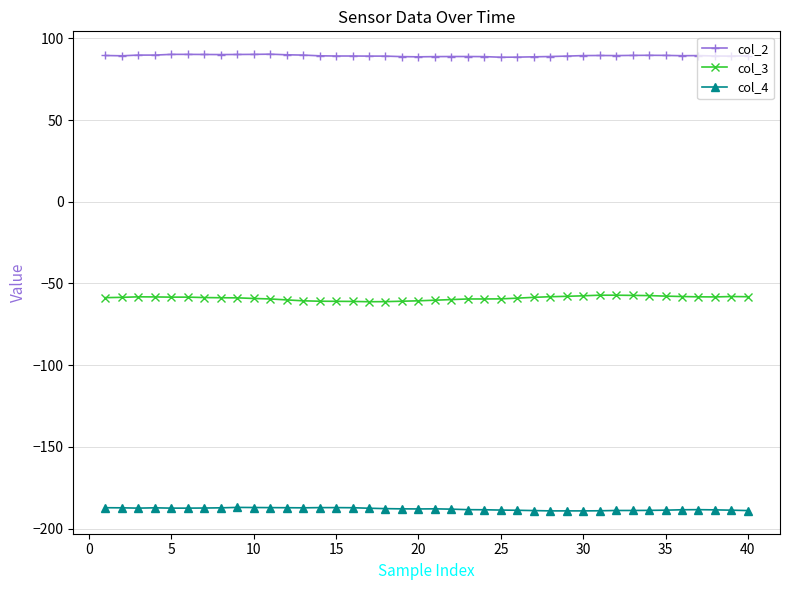

What is the average value of the col_3 series?

-59.0